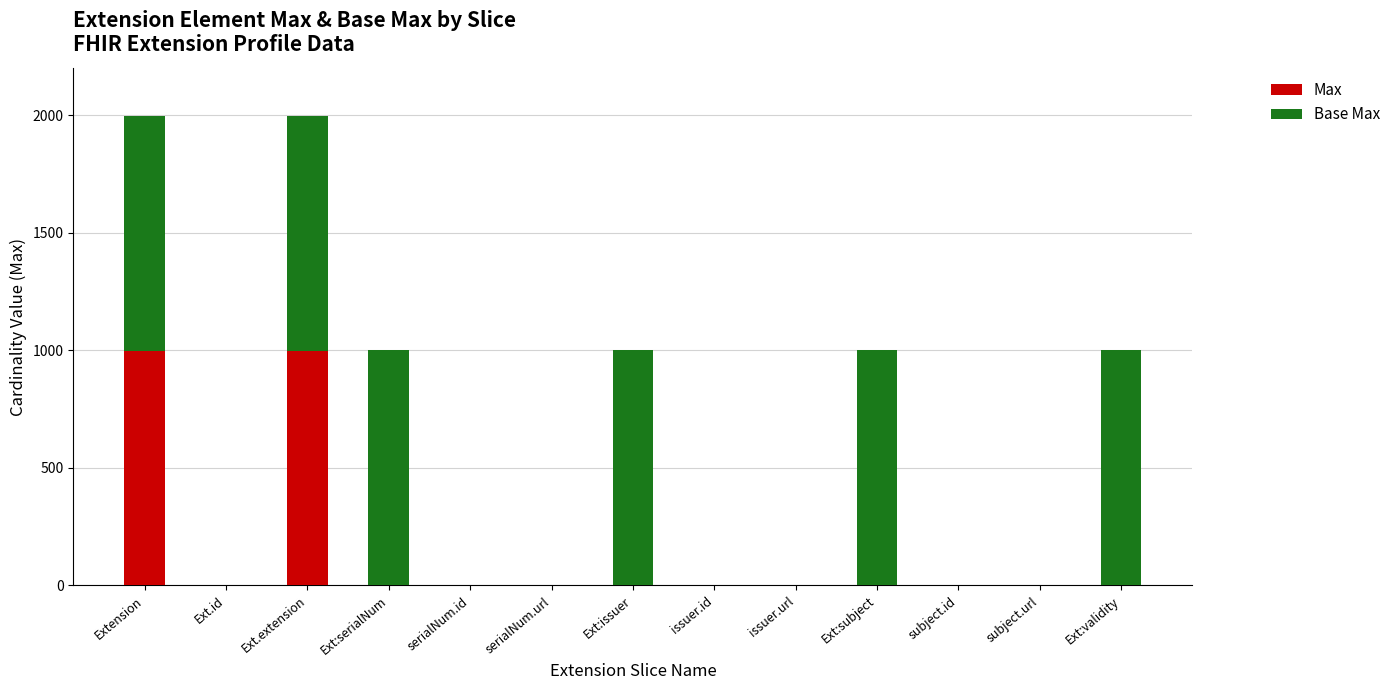

What is the highest value of the Max series?

999